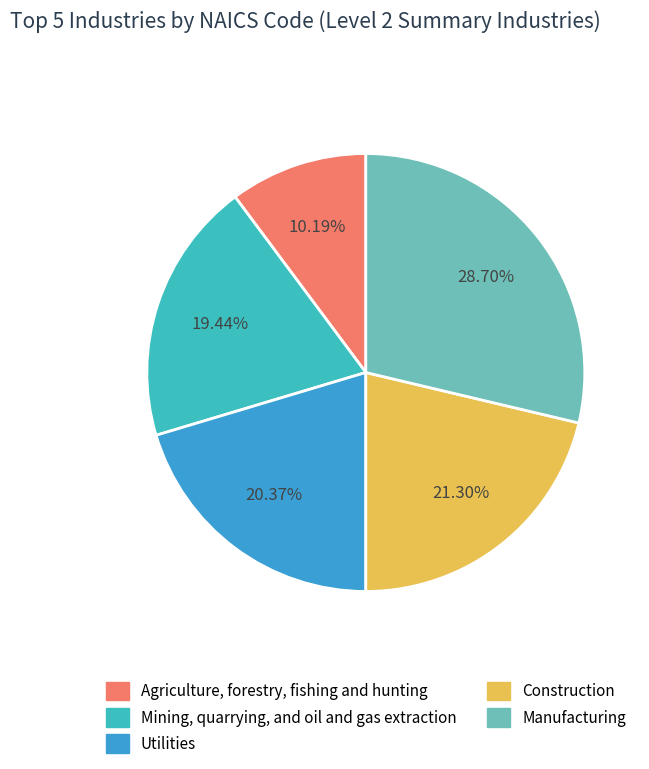

To the nearest percent, what is the difference between the largest and smallest slice percentages?

19%